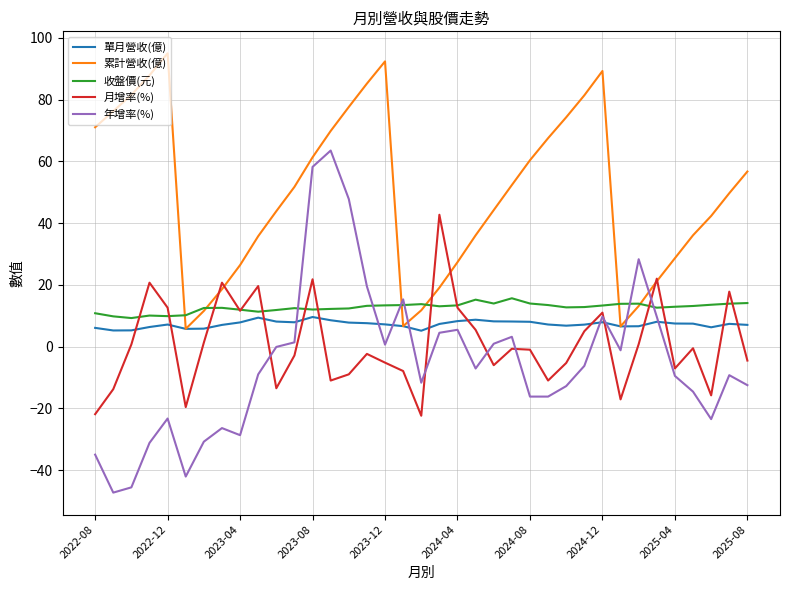

Which series has the largest total across all categories?

累計營收(億)